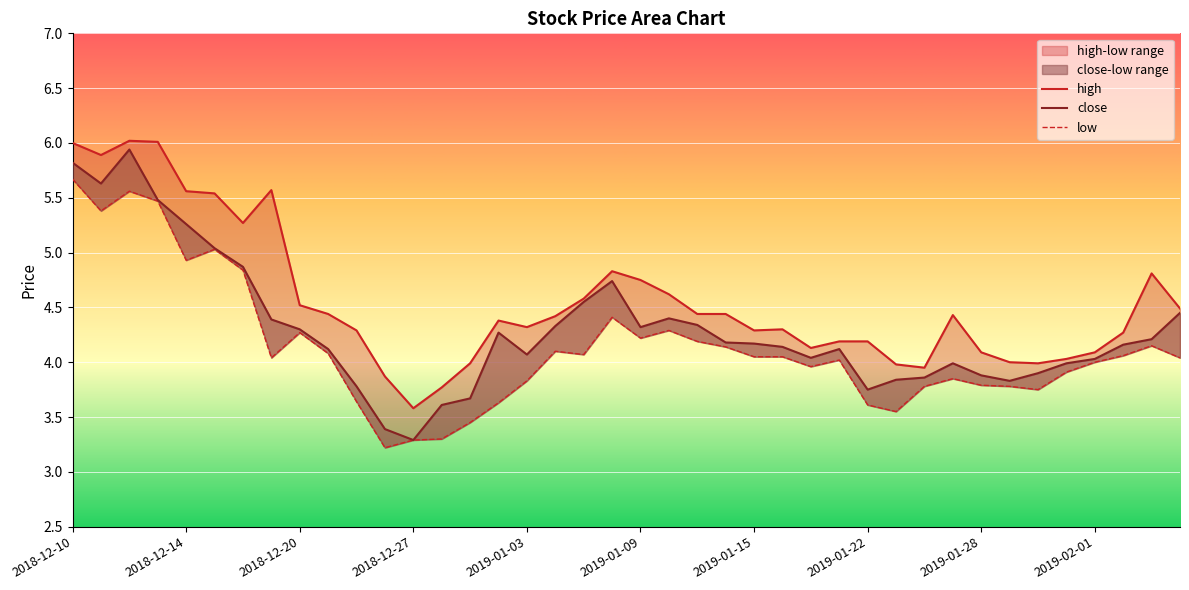

Rank the series at 2018-12-27 from lowest to highest value.

close, low, high